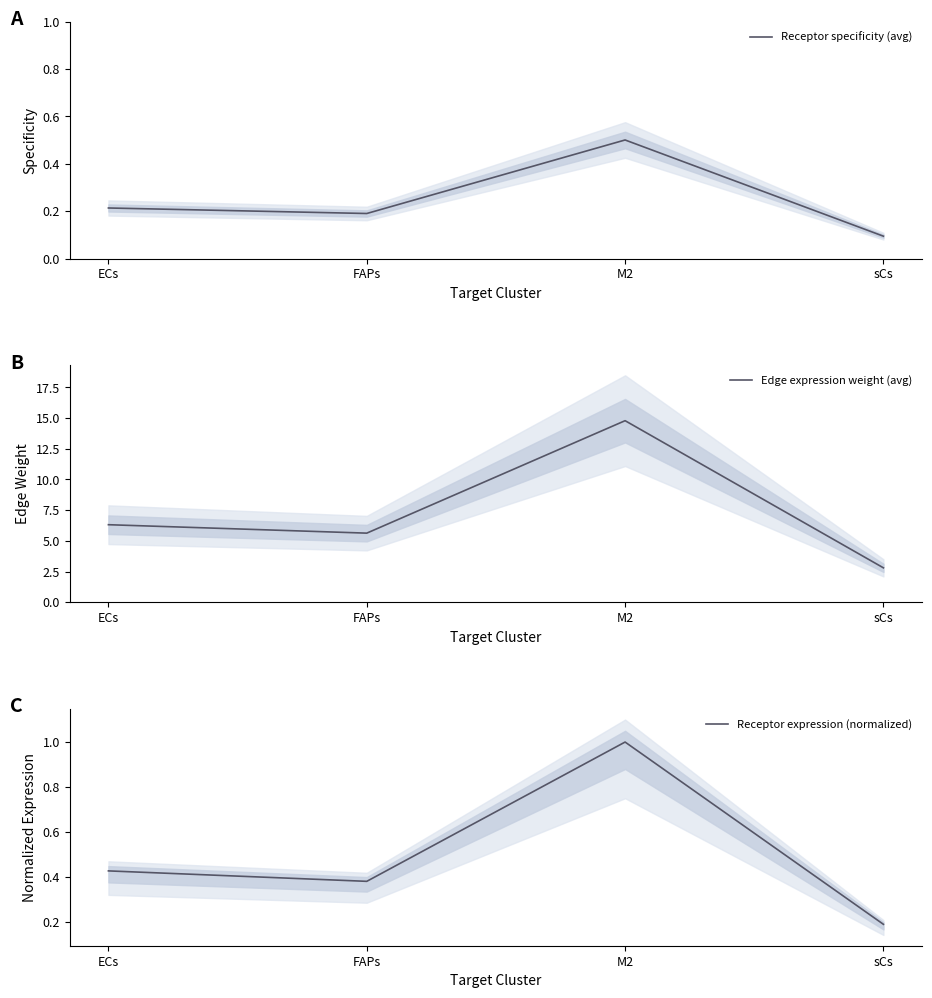

How many interior local valleys does the Receptor expression (normalized) series have?

1